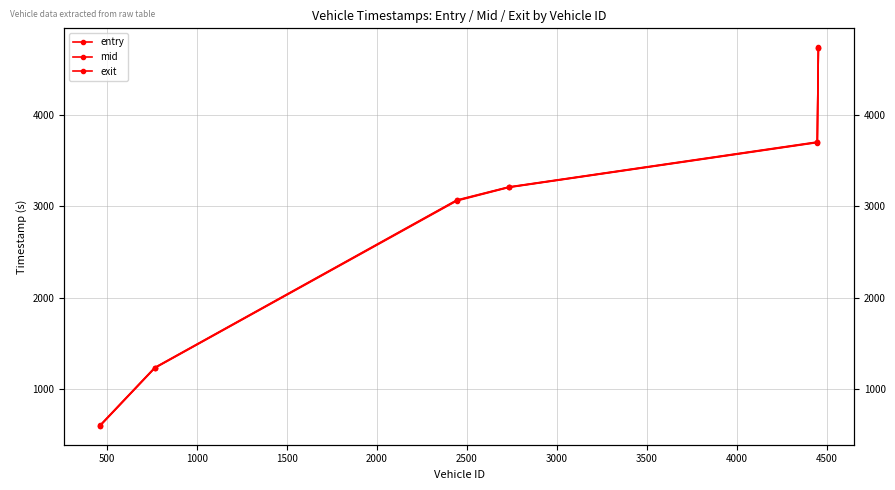

At how many categories does at least one series exceed 2062?

4